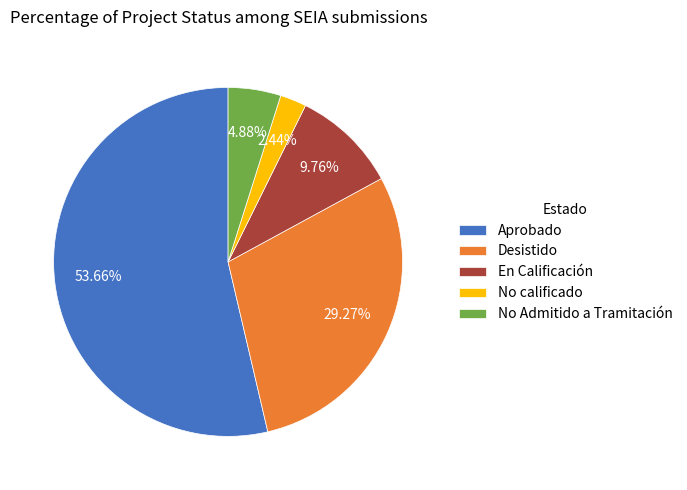

Do Desistido and No calificado together represent more than half of the pie?

No